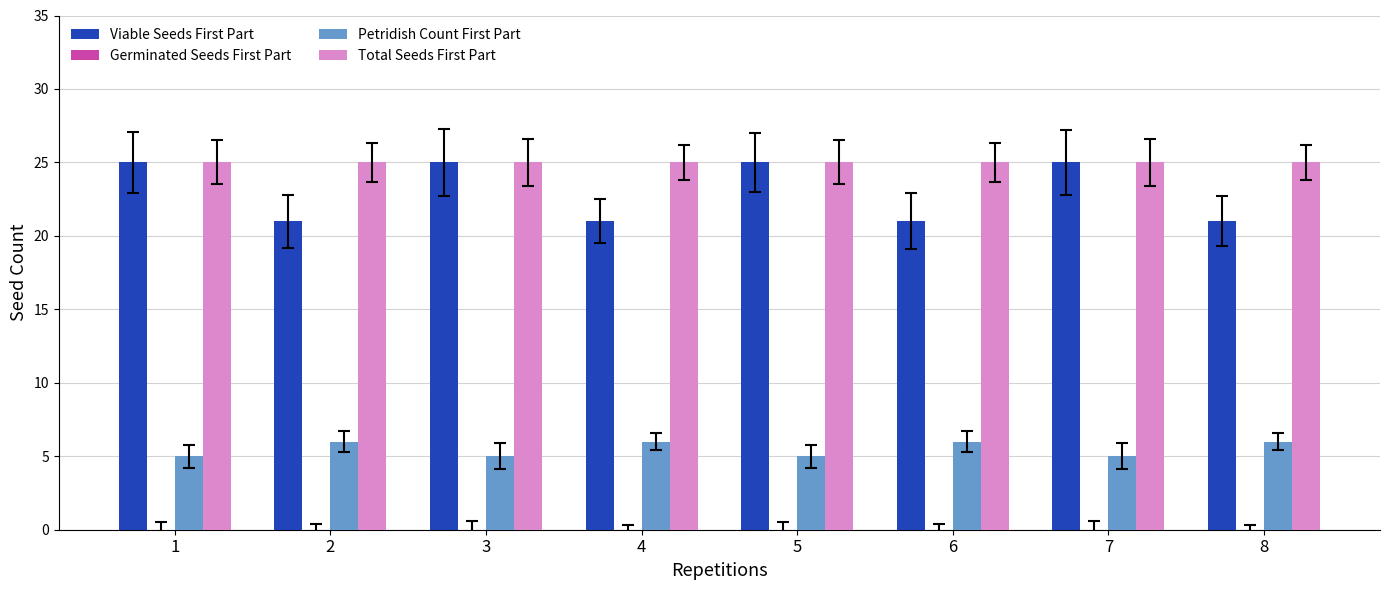

Count the number of data series in this chart.

3